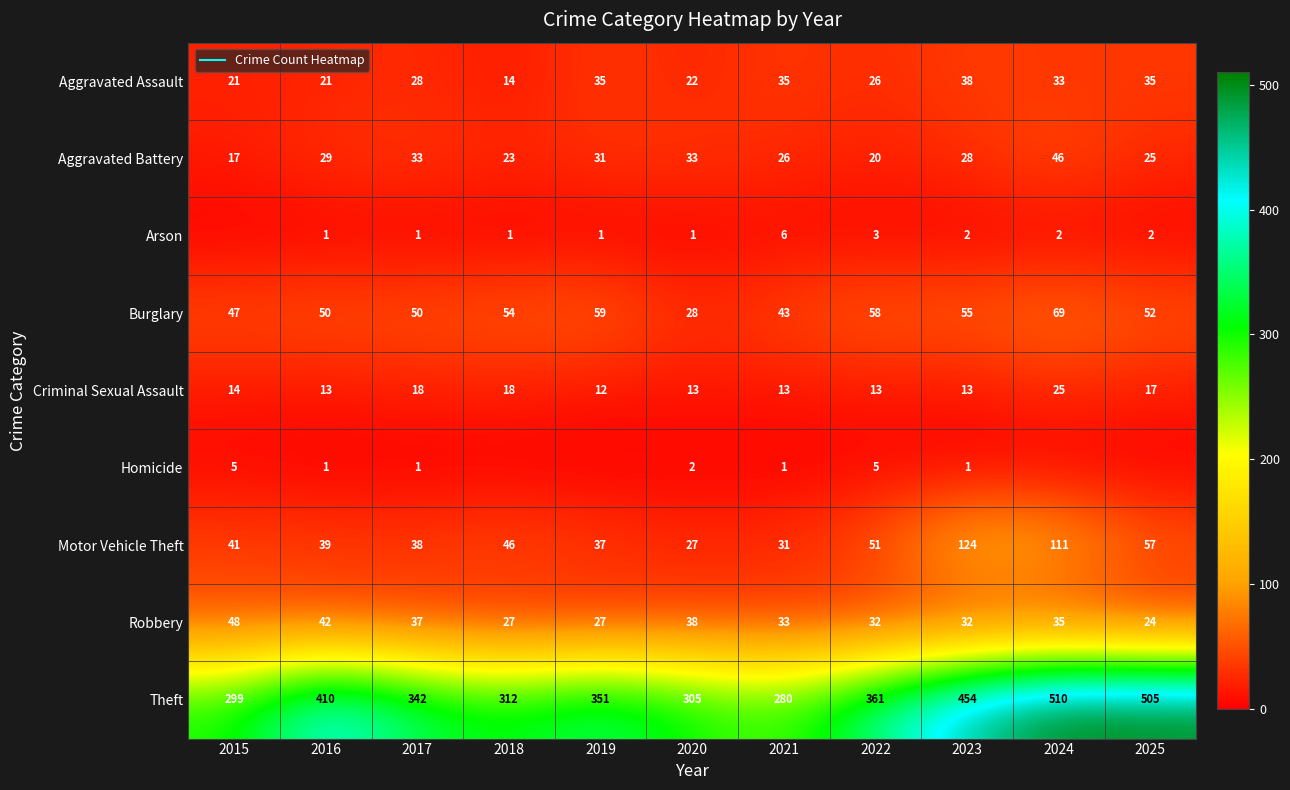

The Burglary series shows 37 at 2023. True or false?

False